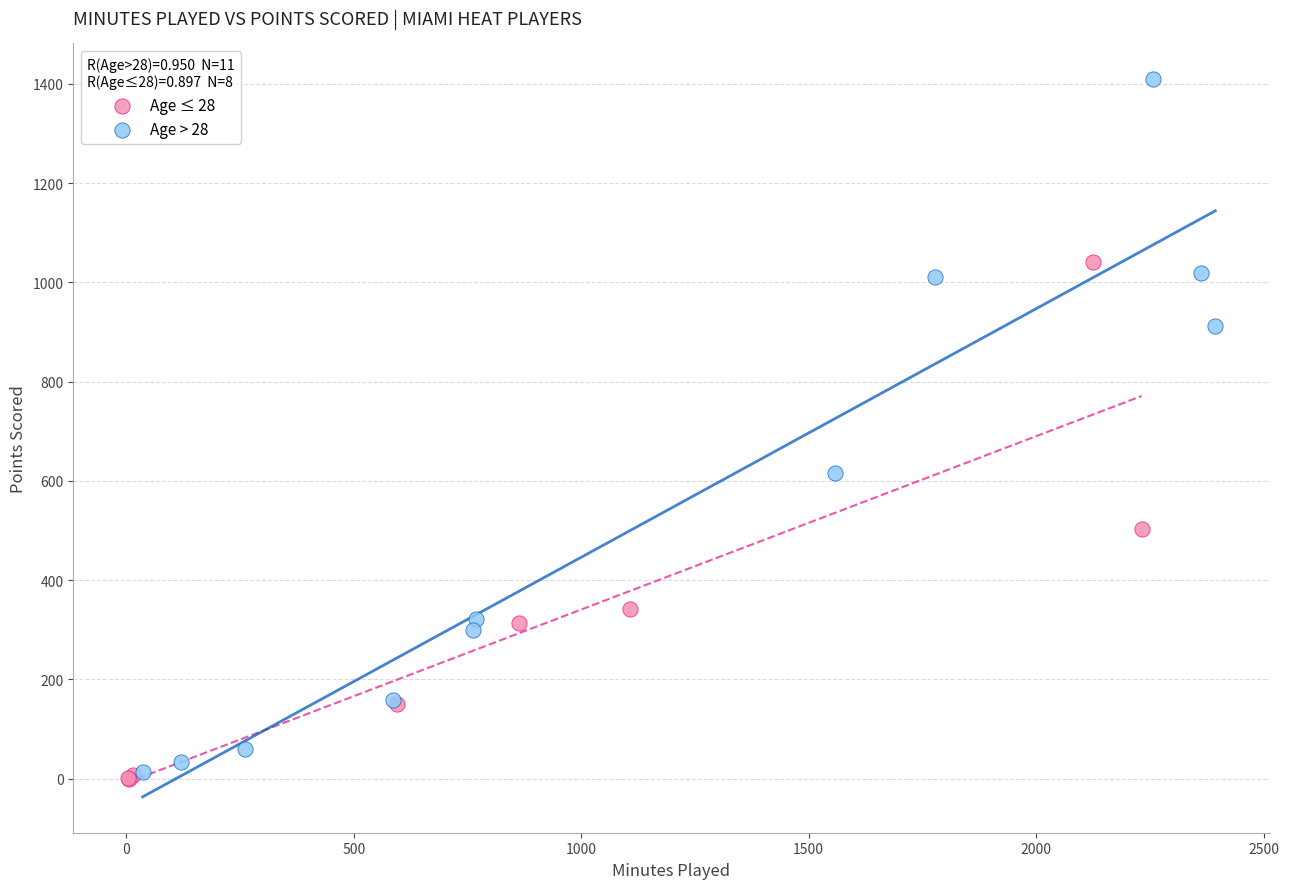

Which series reaches the maximum Y coordinate?

Age > 28